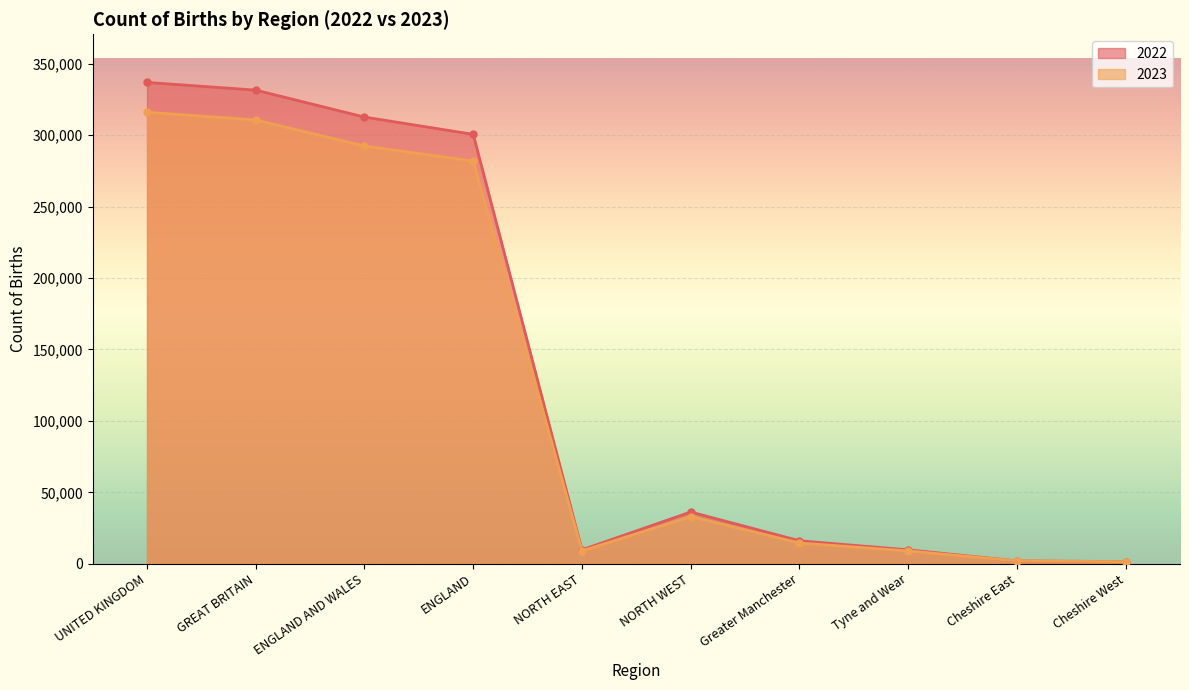

At how many categories does at least one series exceed 144587?

4